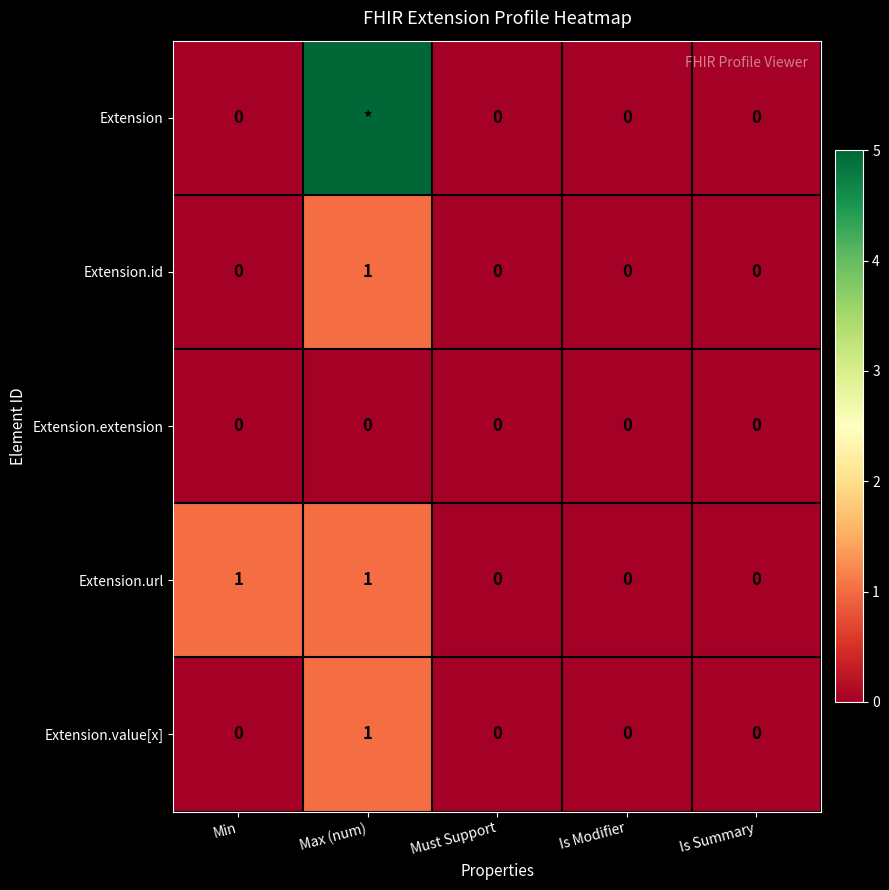

Which has a higher value, Max (num) or Min?

Max (num)